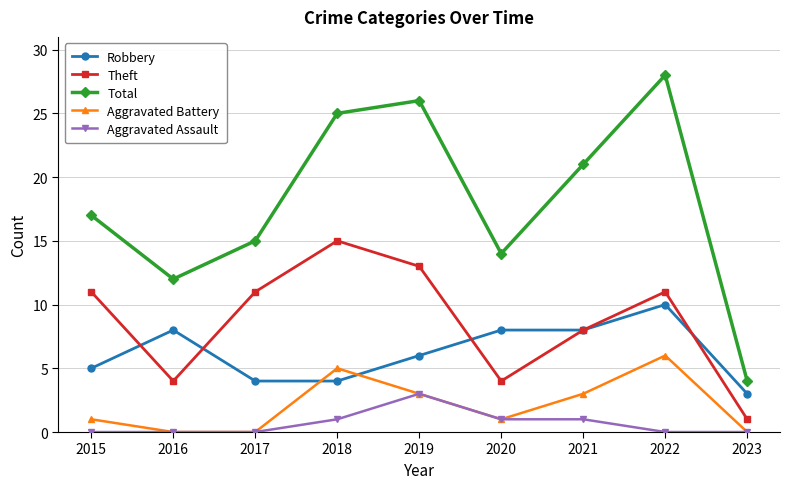

What is the difference between the maximum and second lowest values in the Aggravated Battery series?

6